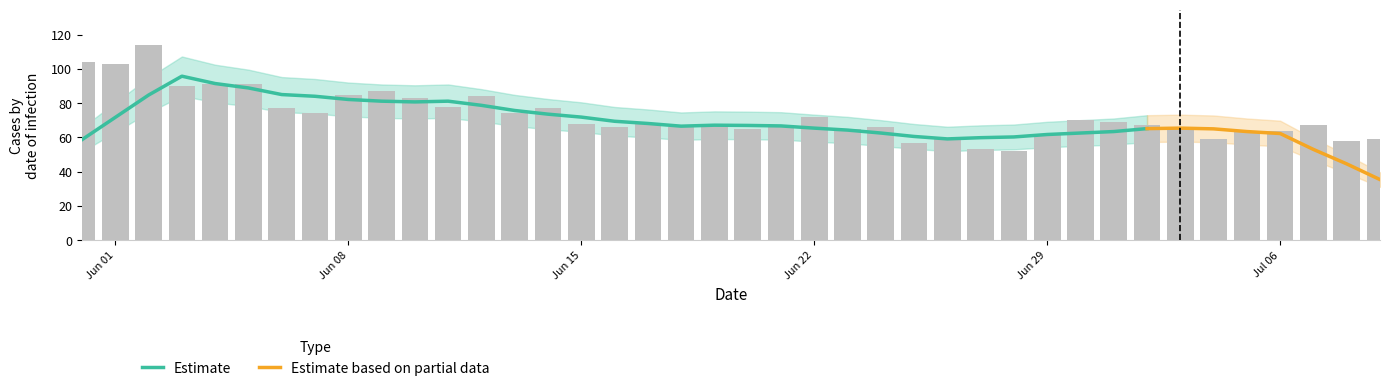

The value of CH at 39 is 59. True or false?

True